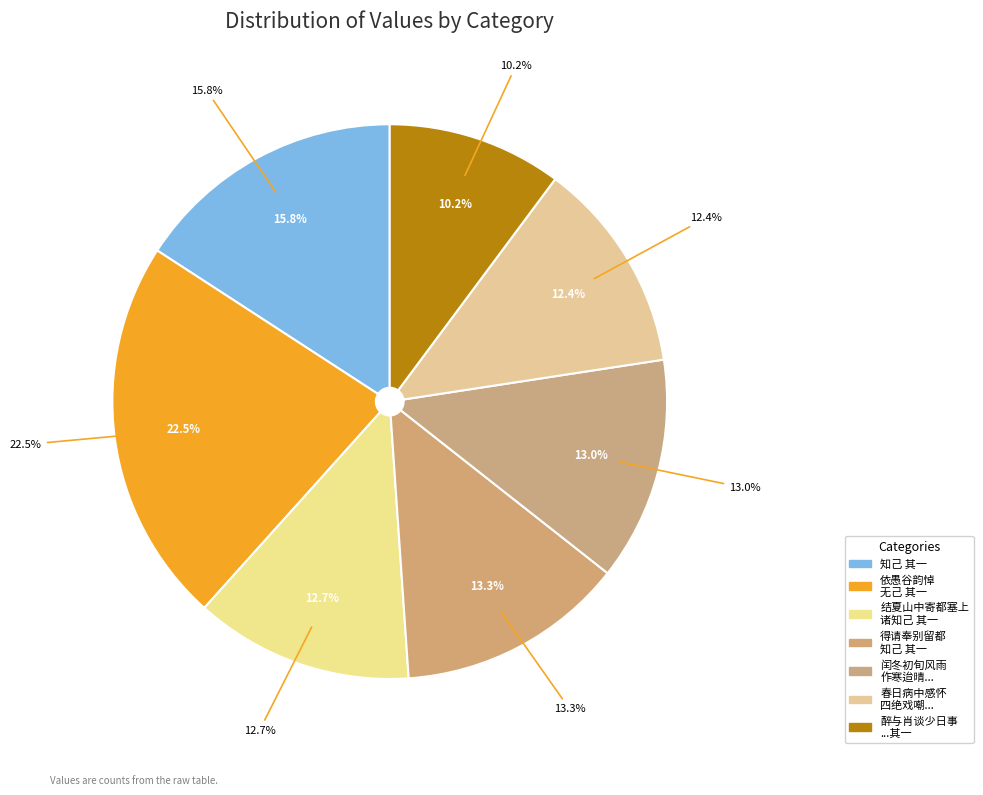

Which has a higher value, 闰冬初旬风雨作寒迨晴溪前花鸟喧妍温和可掬用韵赋诗候一二知己 其一 or 结夏山中寄都塞上诸知己 其一?

闰冬初旬风雨作寒迨晴溪前花鸟喧妍温和可掬用韵赋诗候一二知己 其一